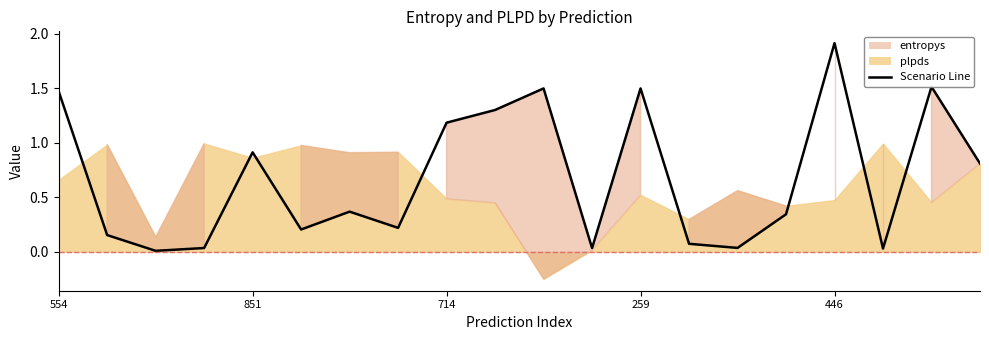

What is the average value?

0.7